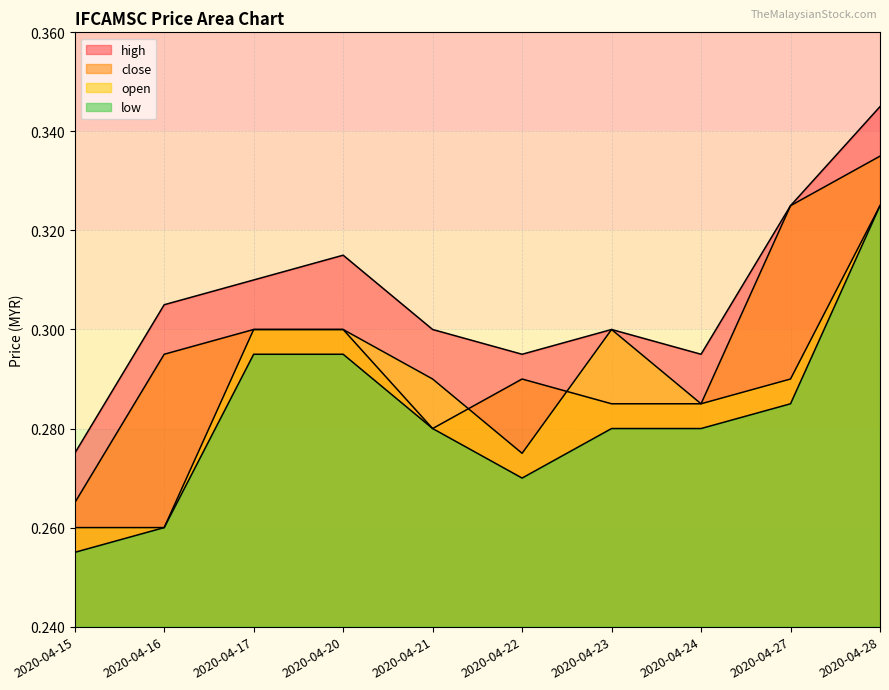

Reading left to right, what are all the values shown in this chart?

high: 2020-04-15=0.3	2020-04-16=0.3	2020-04-17=0.3	2020-04-20=0.3	2020-04-21=0.3	2020-04-22=0.3	2020-04-23=0.3	2020-04-24=0.3	2020-04-27=0.3	2020-04-28=0.3
close: 2020-04-15=0.3	2020-04-16=0.3	2020-04-17=0.3	2020-04-20=0.3	2020-04-21=0.3	2020-04-22=0.3	2020-04-23=0.3	2020-04-24=0.3	2020-04-27=0.3	2020-04-28=0.3
open: 2020-04-15=0.3	2020-04-16=0.3	2020-04-17=0.3	2020-04-20=0.3	2020-04-21=0.3	2020-04-22=0.3	2020-04-23=0.3	2020-04-24=0.3	2020-04-27=0.3	2020-04-28=0.3
low: 2020-04-15=0.3	2020-04-16=0.3	2020-04-17=0.3	2020-04-20=0.3	2020-04-21=0.3	2020-04-22=0.3	2020-04-23=0.3	2020-04-24=0.3	2020-04-27=0.3	2020-04-28=0.3